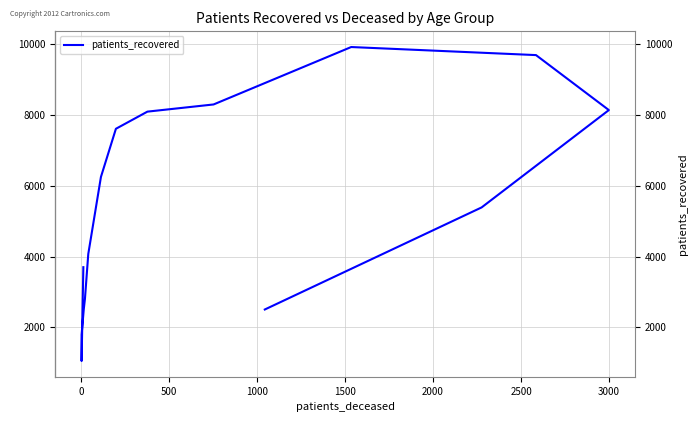

True or false: the data shows 1044 at 0.

True